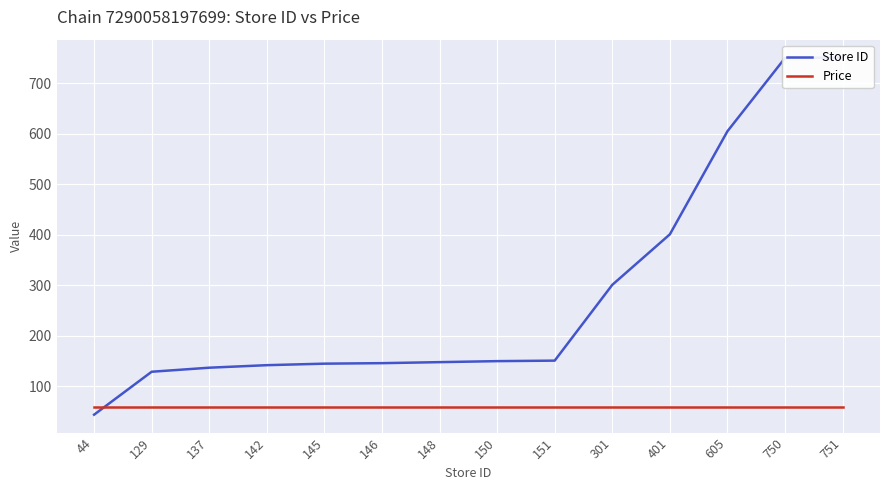

List the labels in order of Price value, smallest first.

44, 129, 137, 142, 145, 146, 148, 150, 151, 301, 401, 605, 750, 751